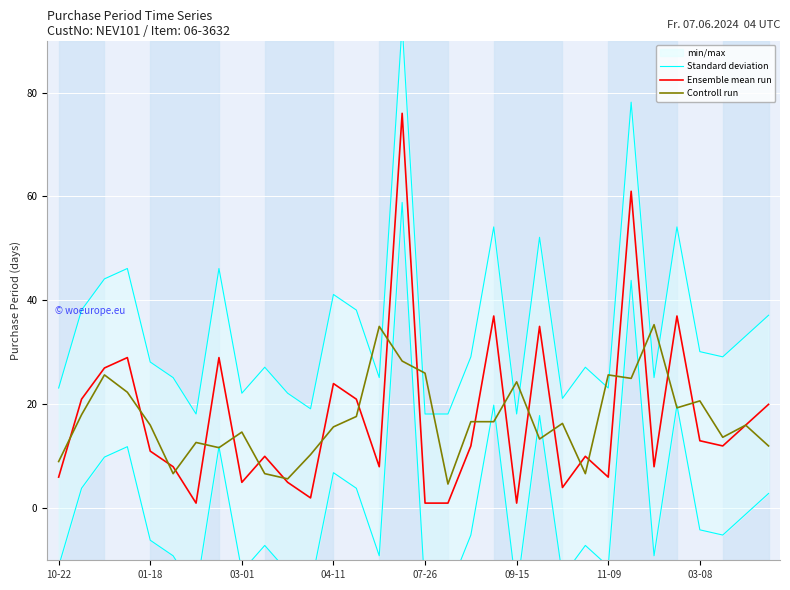

What is the sum of the Ensemble mean run values at 13 and 29?

33.0